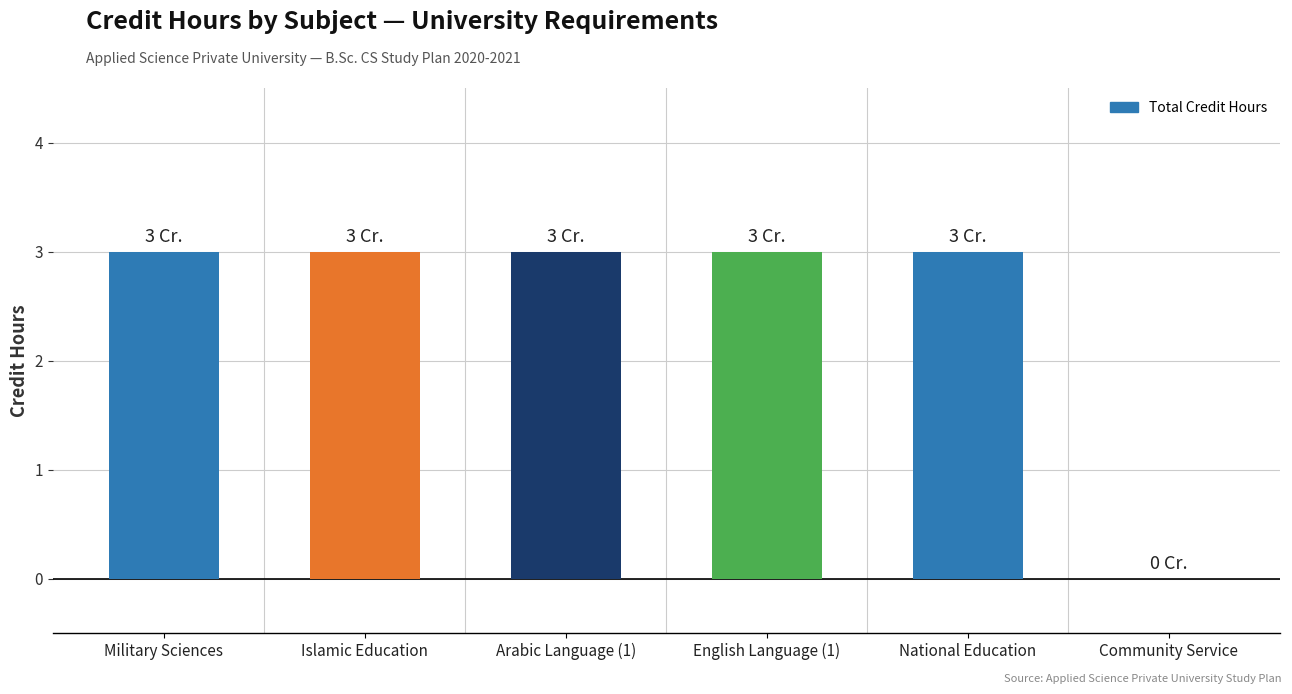

How many positive values are there?

5